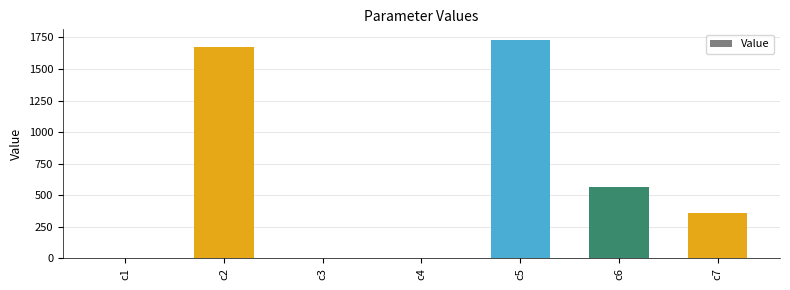

Are the bars horizontal?

No